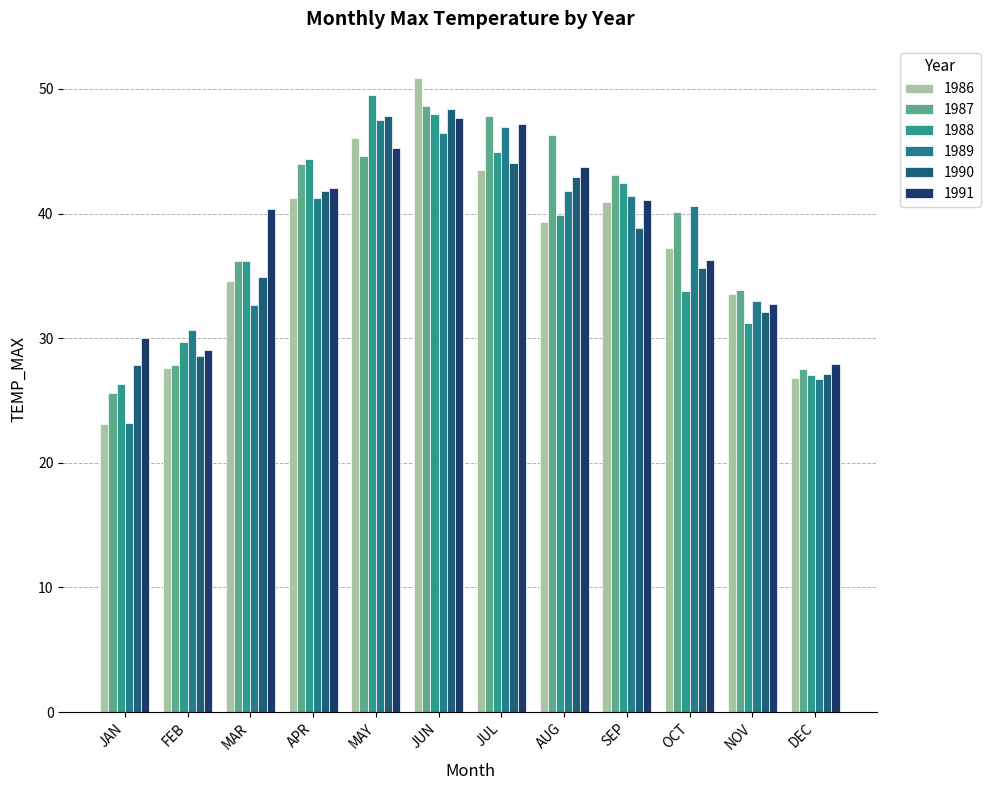

What is the approximate value of 1991 at JAN?

30.0